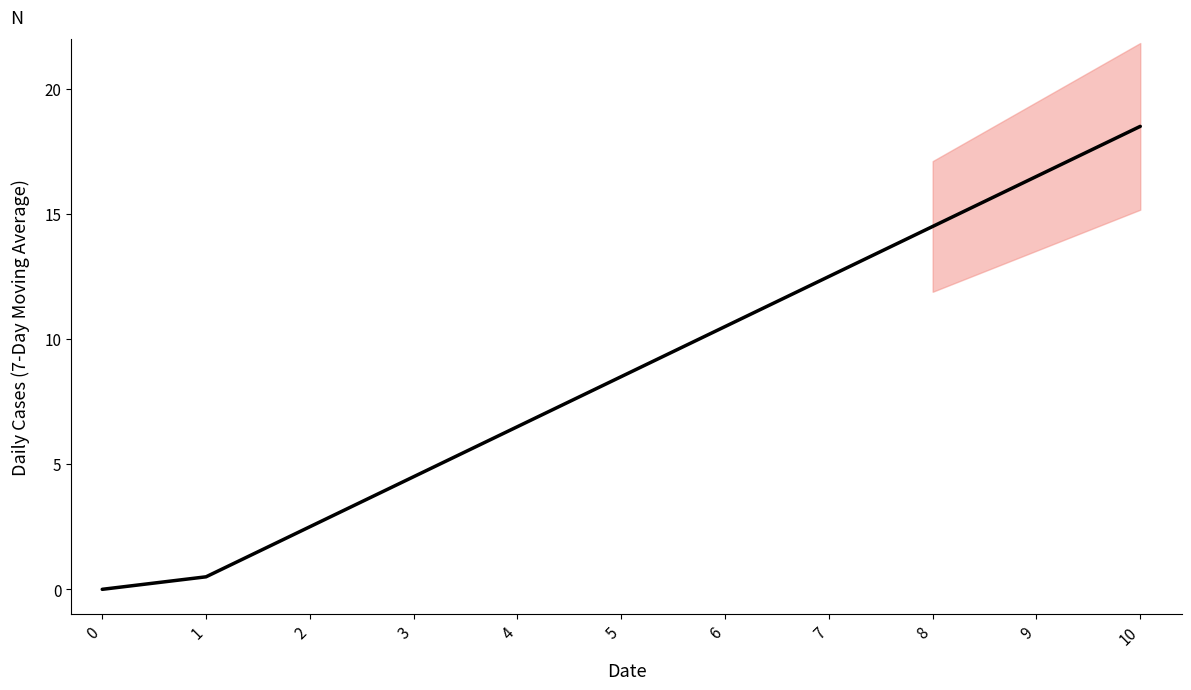

Rank the categories by value from lowest to highest.

0, 1, 2, 3, 4, 5, 6, 7, 8, 9, 10